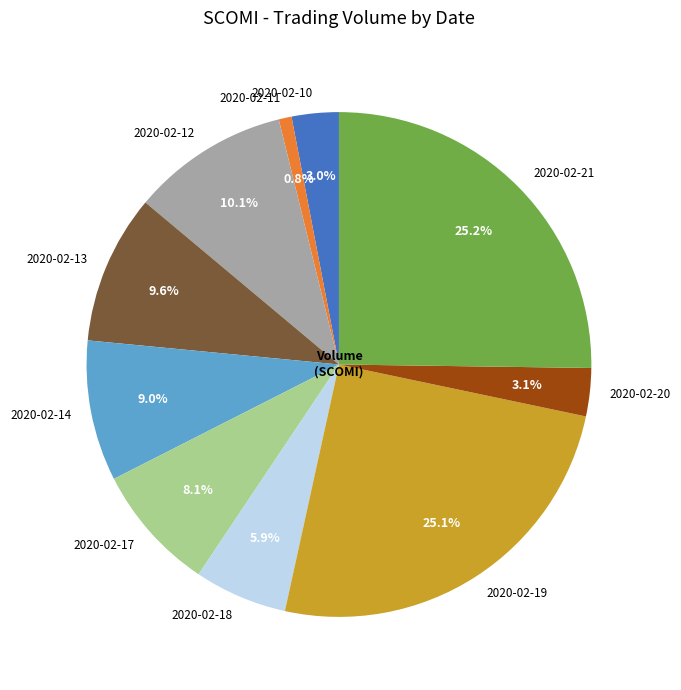

How many slices are in this pie chart?

10